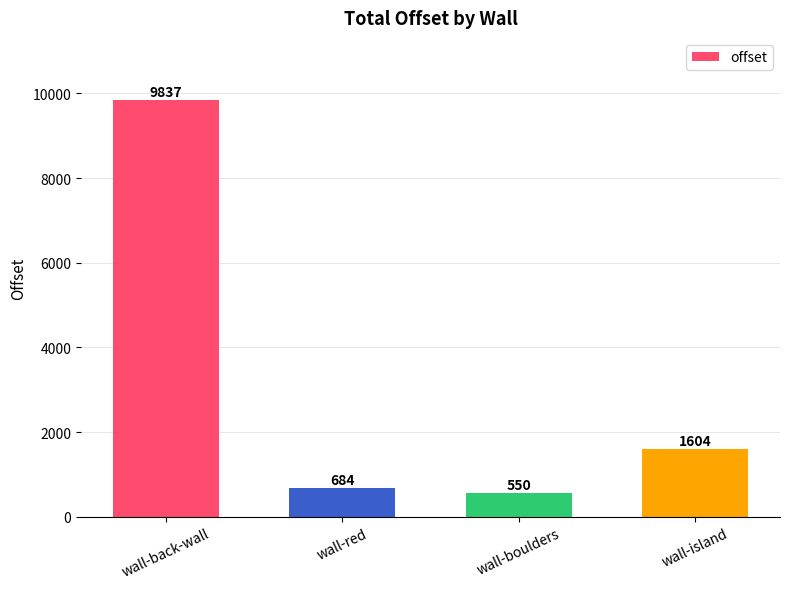

What is the sum of all values?

12674.7